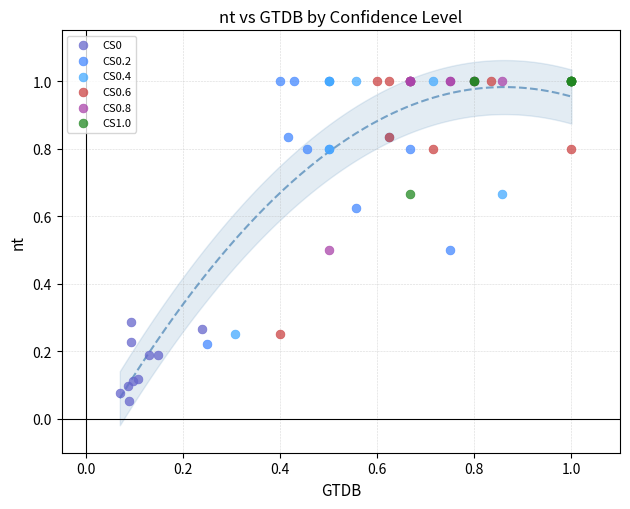

Which series has the widest spread of Y values?

CS0.2